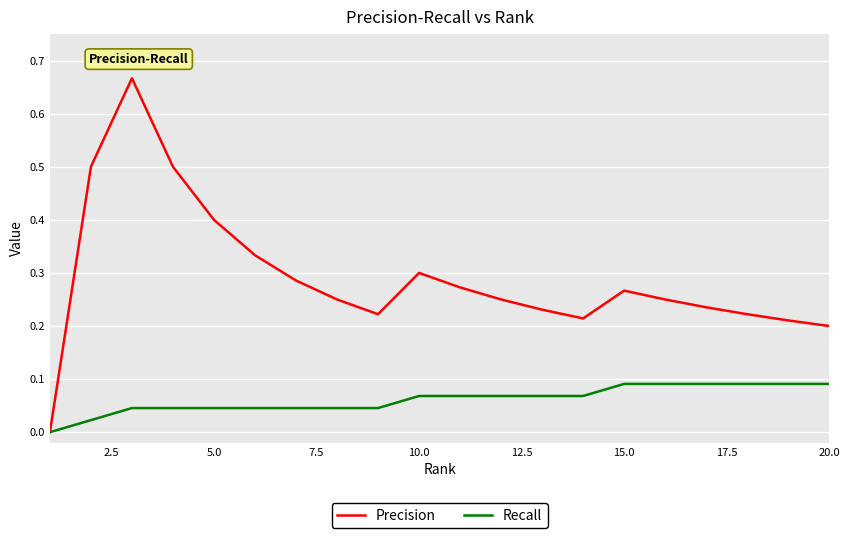

Which series has the widest spread of values?

Precision